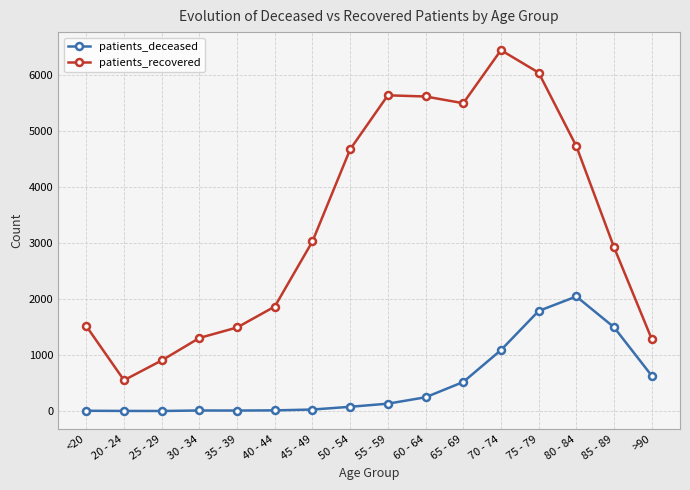

What is the label of the 5th point from the right?

70 - 74